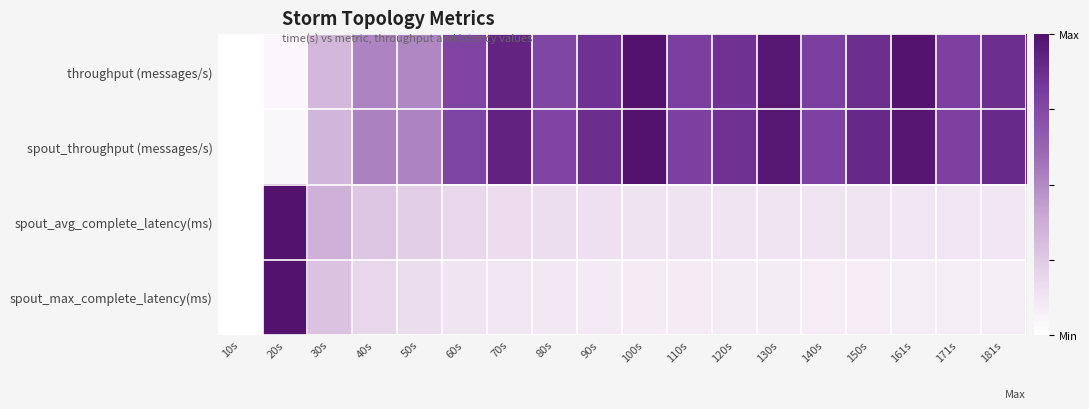

Count the number of categories in the chart.

18